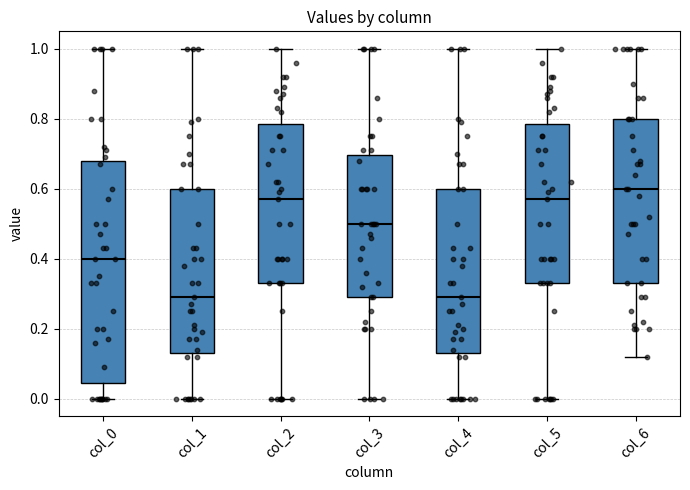

Where is the lower edge of the box for col_6 on the y-axis? The values are not printed on the chart, so give them approximately, as read against the axis.

0.34